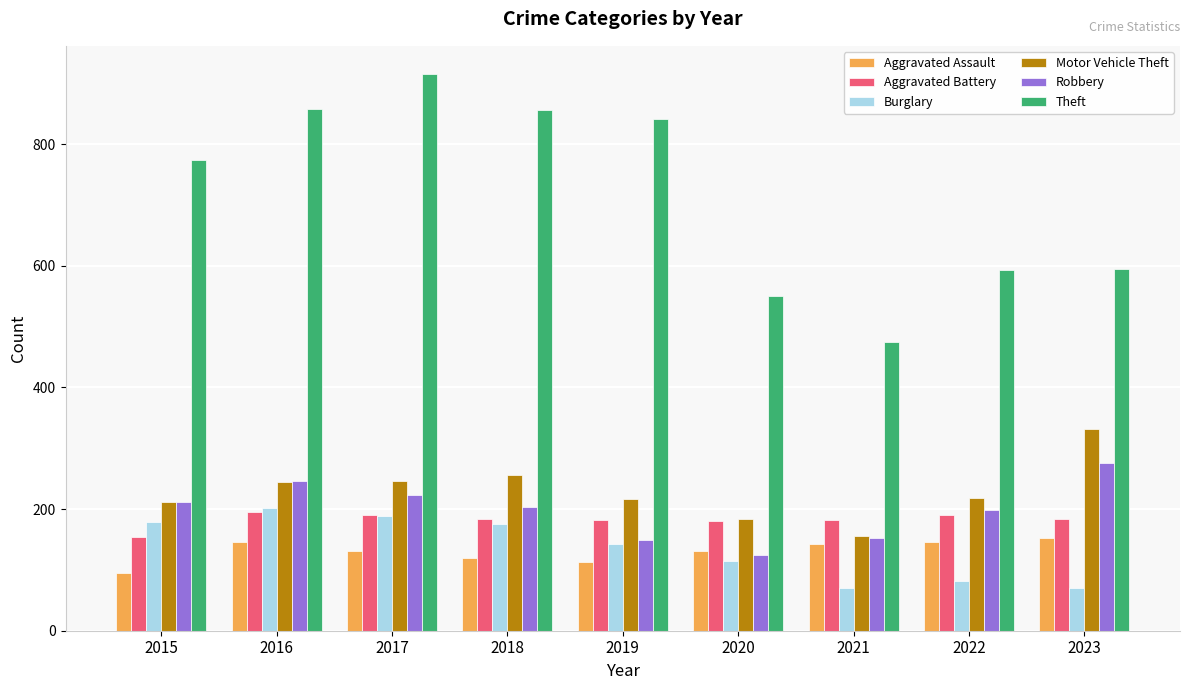

Is the value of Theft at 2022 greater than the value of Burglary at 2018?

Yes